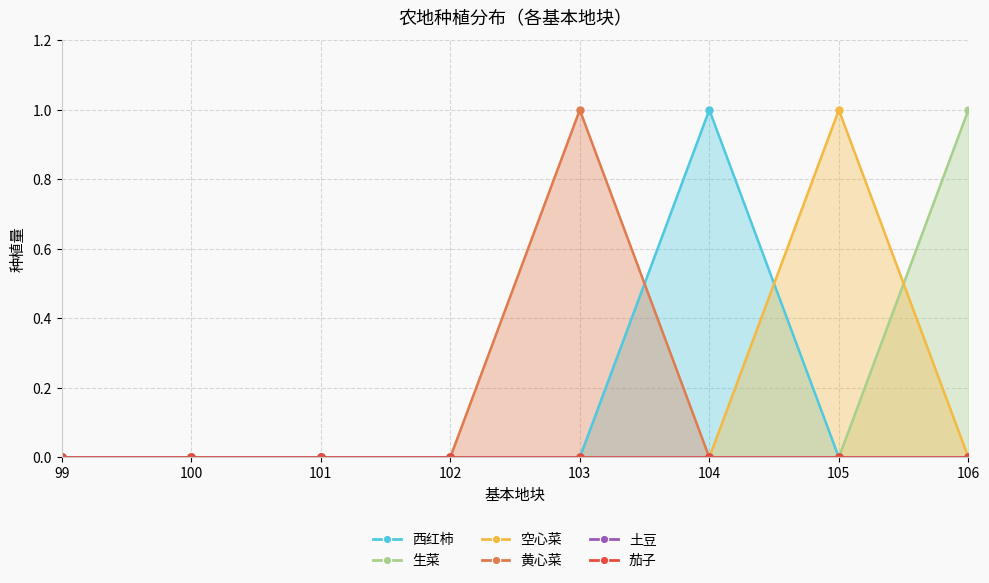

Rank the categories by 黄心菜 value from lowest to highest.

99, 100, 101, 102, 104, 105, 106, 103